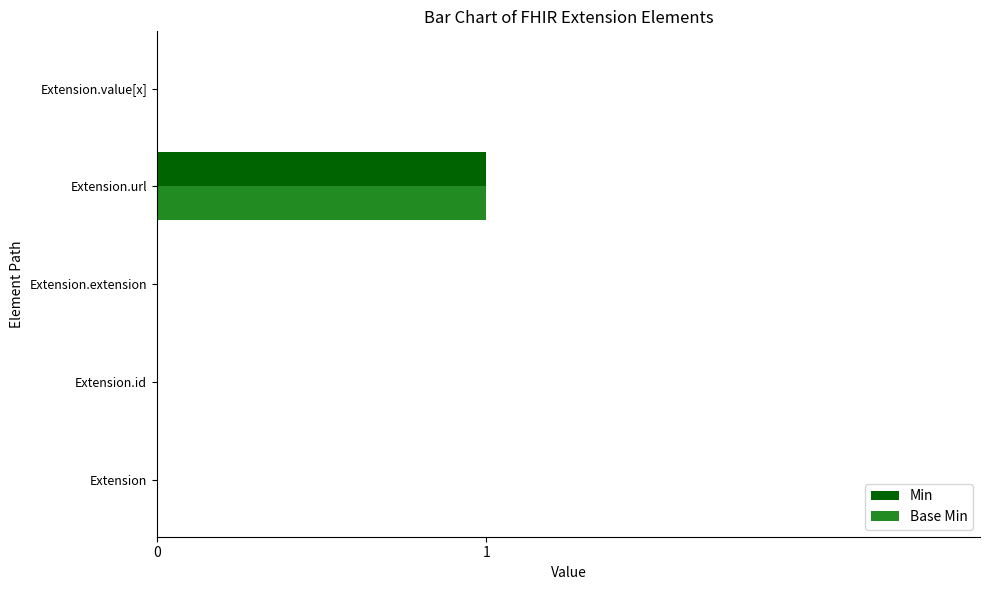

The value of Min at Extension is 0. True or false?

True